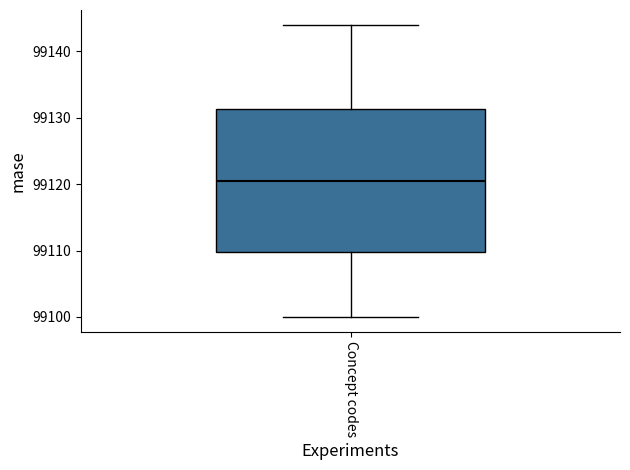

Transcribe this box plot: give where the median line is, the range the box spans, and where the two whiskers end, as read against the y-axis. The values are not printed on the chart, so give them approximately, as read against the axis.

median 99121, box 99110 to 99131, whiskers 99100 to 99144